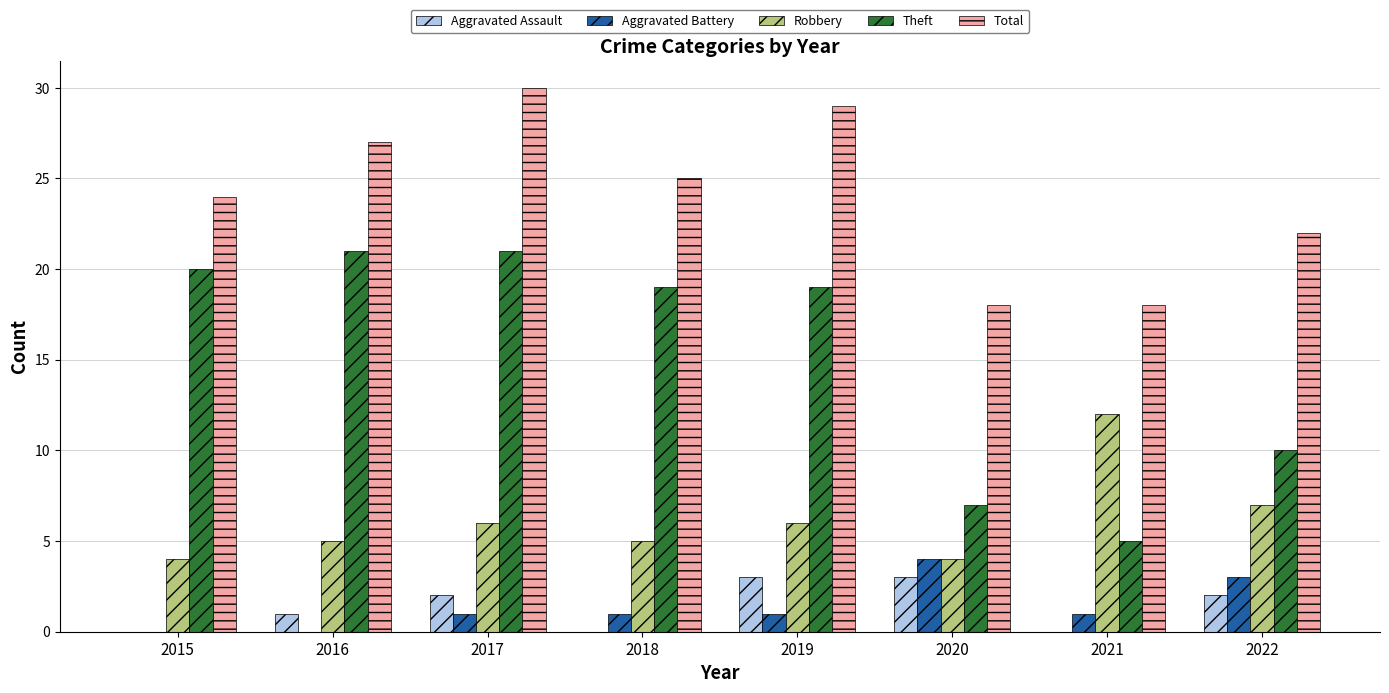

The value of Robbery at 2021 is 12. True or false?

True